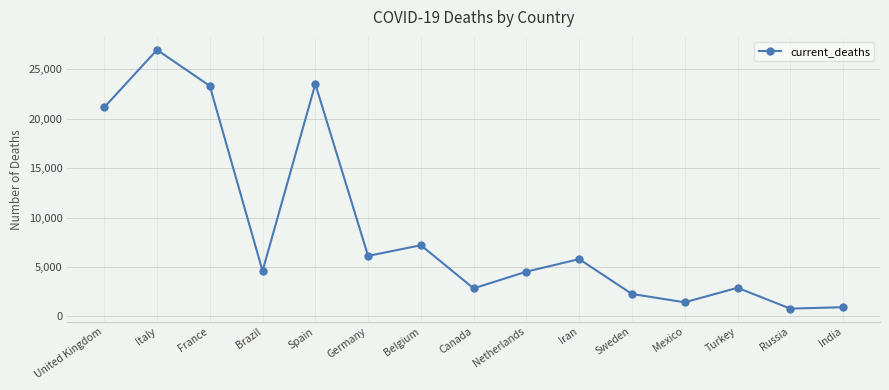

What value does the data have at Sweden?

2274